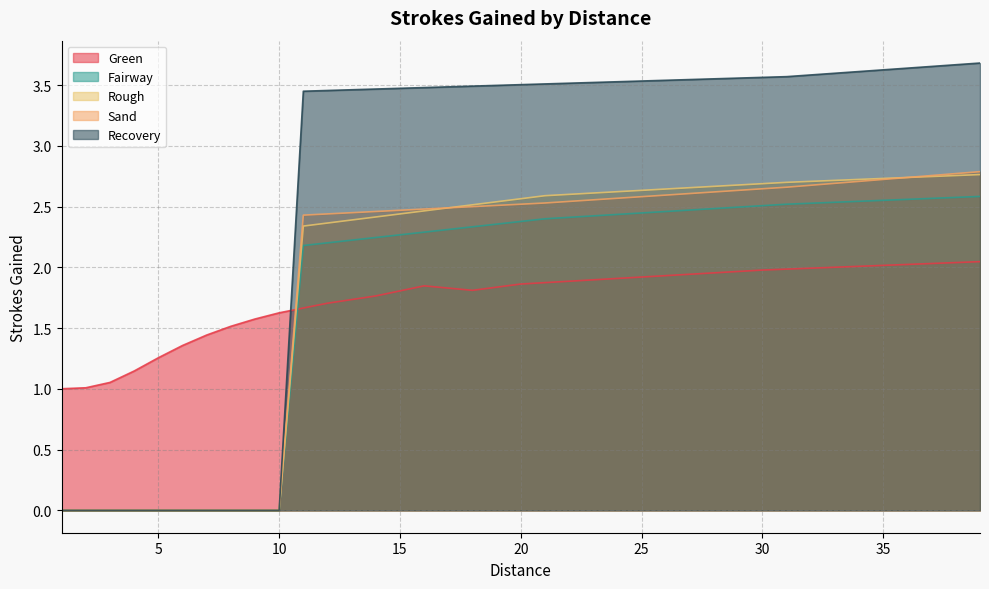

Which series has the largest total across all categories?

Recovery